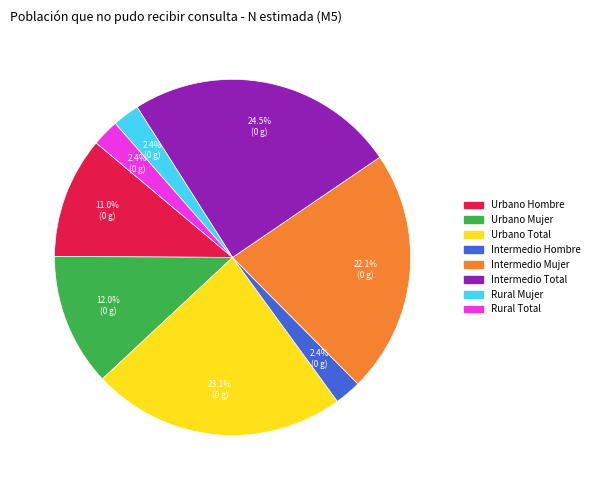

Is the sum of Intermedio Total and Intermedio Hombre greater than half?

No